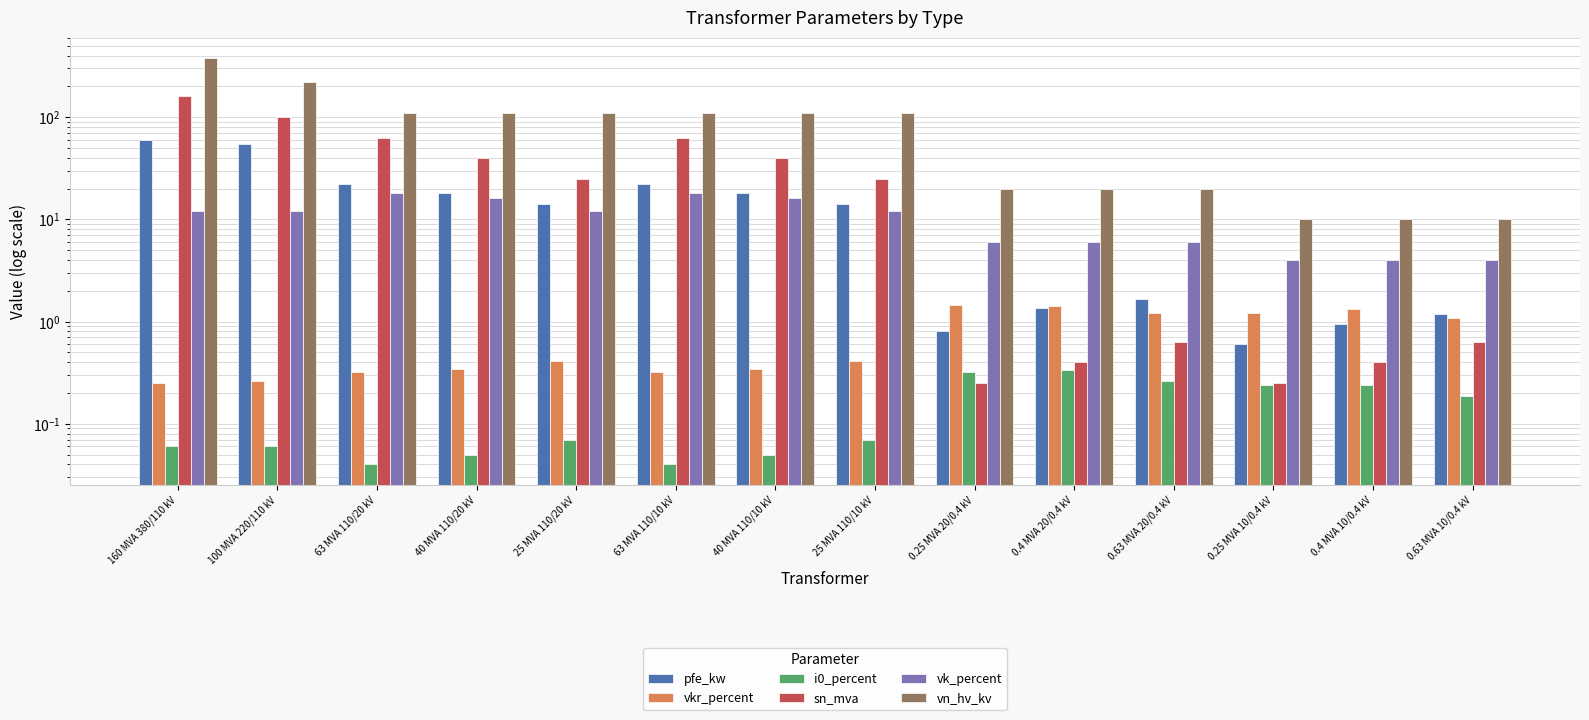

What is the sum of all vk_percent values?

146.6